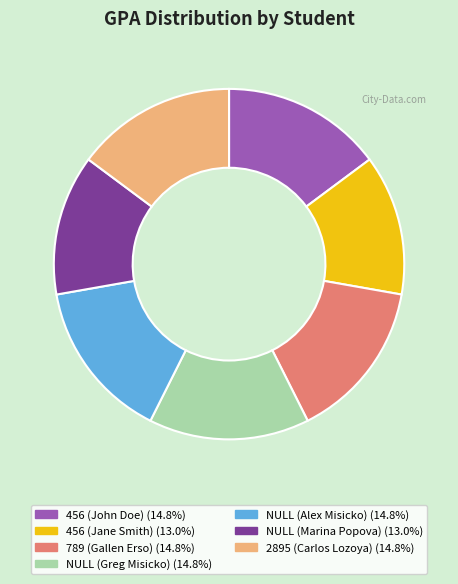

Is the sum of 789 (Gallen Erso) and NULL (Marina Popova) greater than half?

No